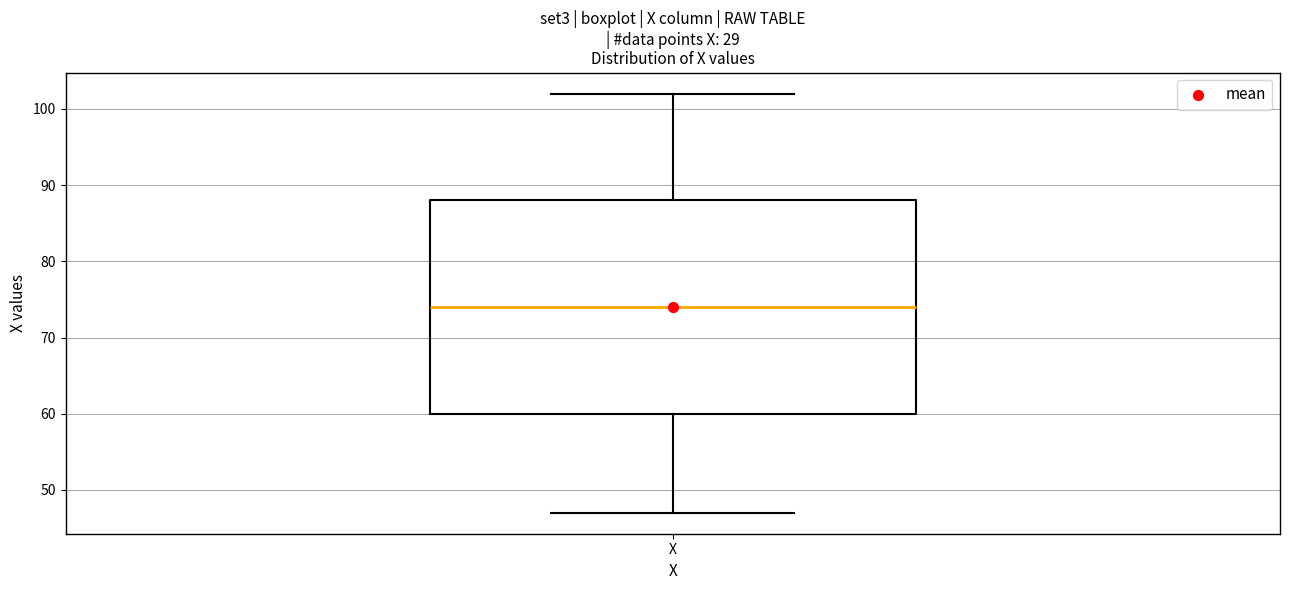

Where is the upper edge of the box for X on the y-axis? The values are not printed on the chart, so give them approximately, as read against the axis.

88